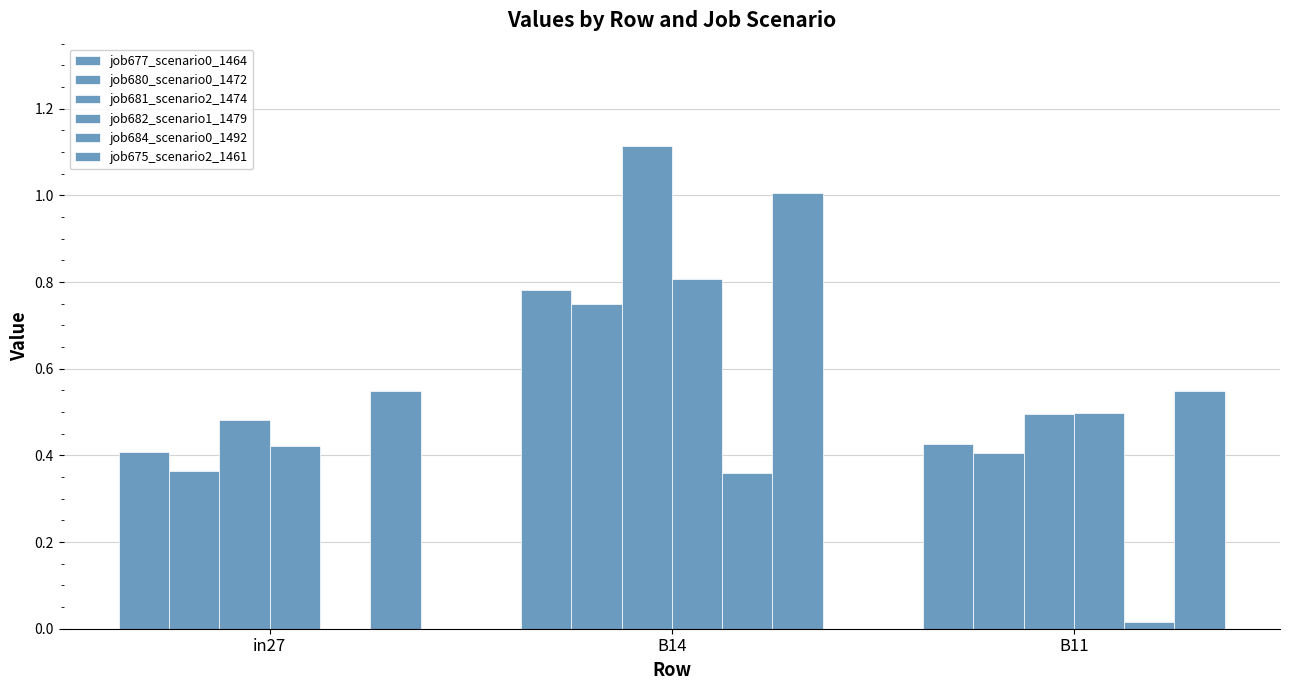

Rank the series by their maximum value, from highest to lowest.

job681_scenario2_1474, job675_scenario2_1461, job682_scenario1_1479, job677_scenario0_1464, job680_scenario0_1472, job684_scenario0_1492